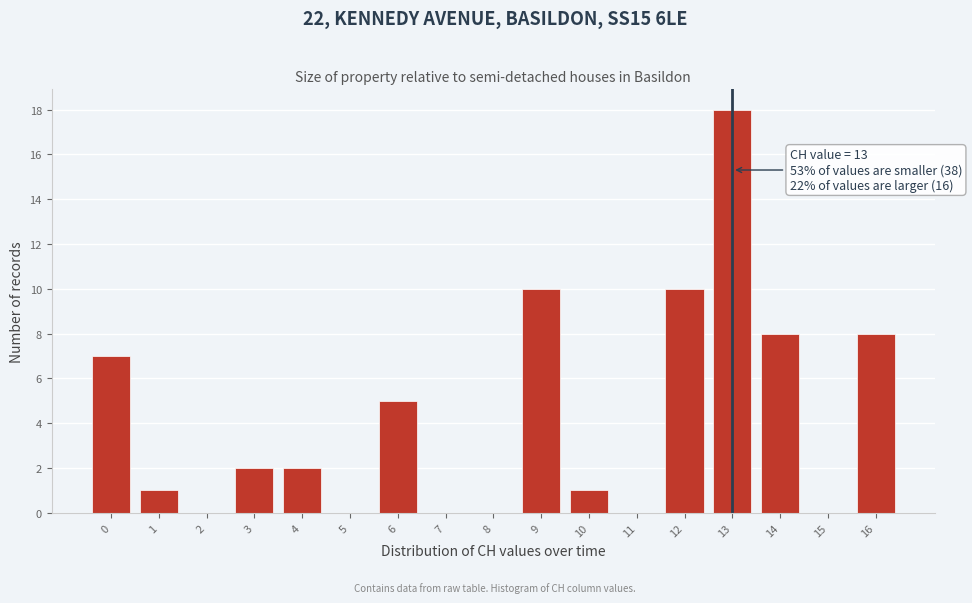

Which range on the x-axis has the tallest bar?

12.5 to 13.5